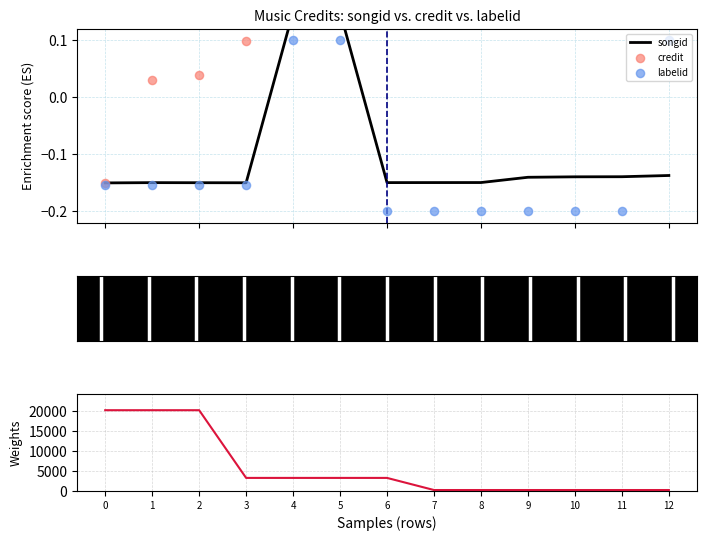

Which series has the largest Y range (max minus min)?

labelid (weights)